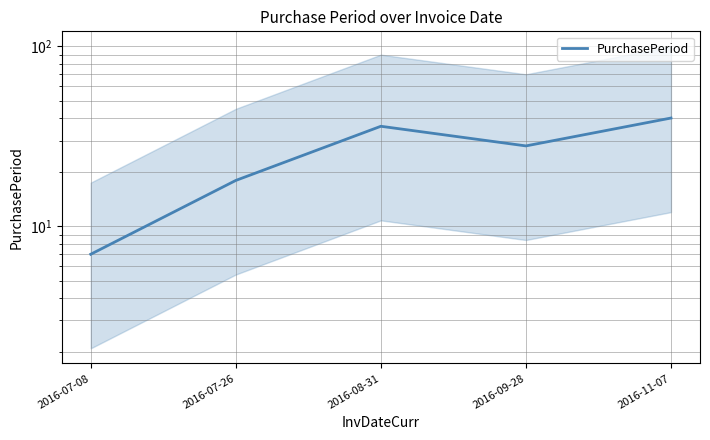

What is the average value?

26